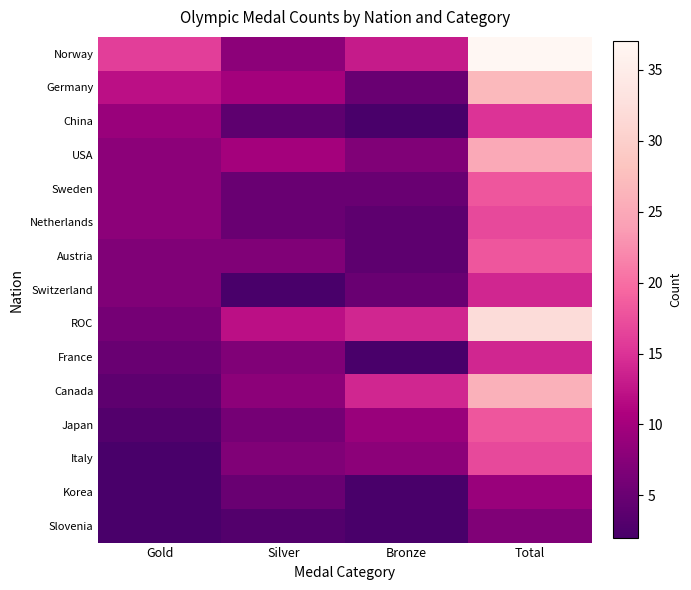

Which series has the largest total across all categories?

Norway